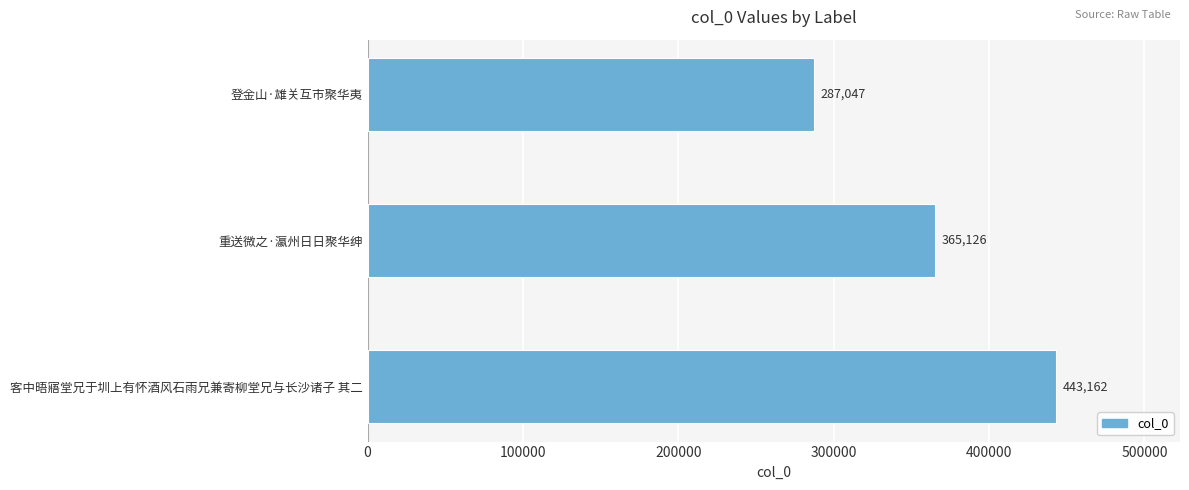

Are the bars horizontal?

Yes